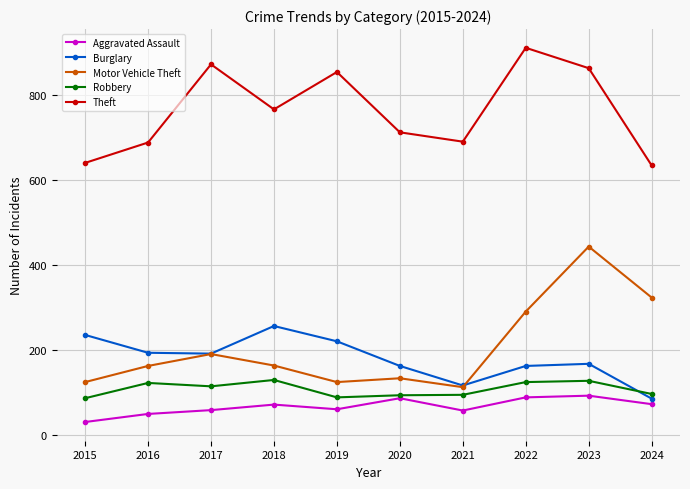

Does the chart display data point markers on the line(s)?

Yes